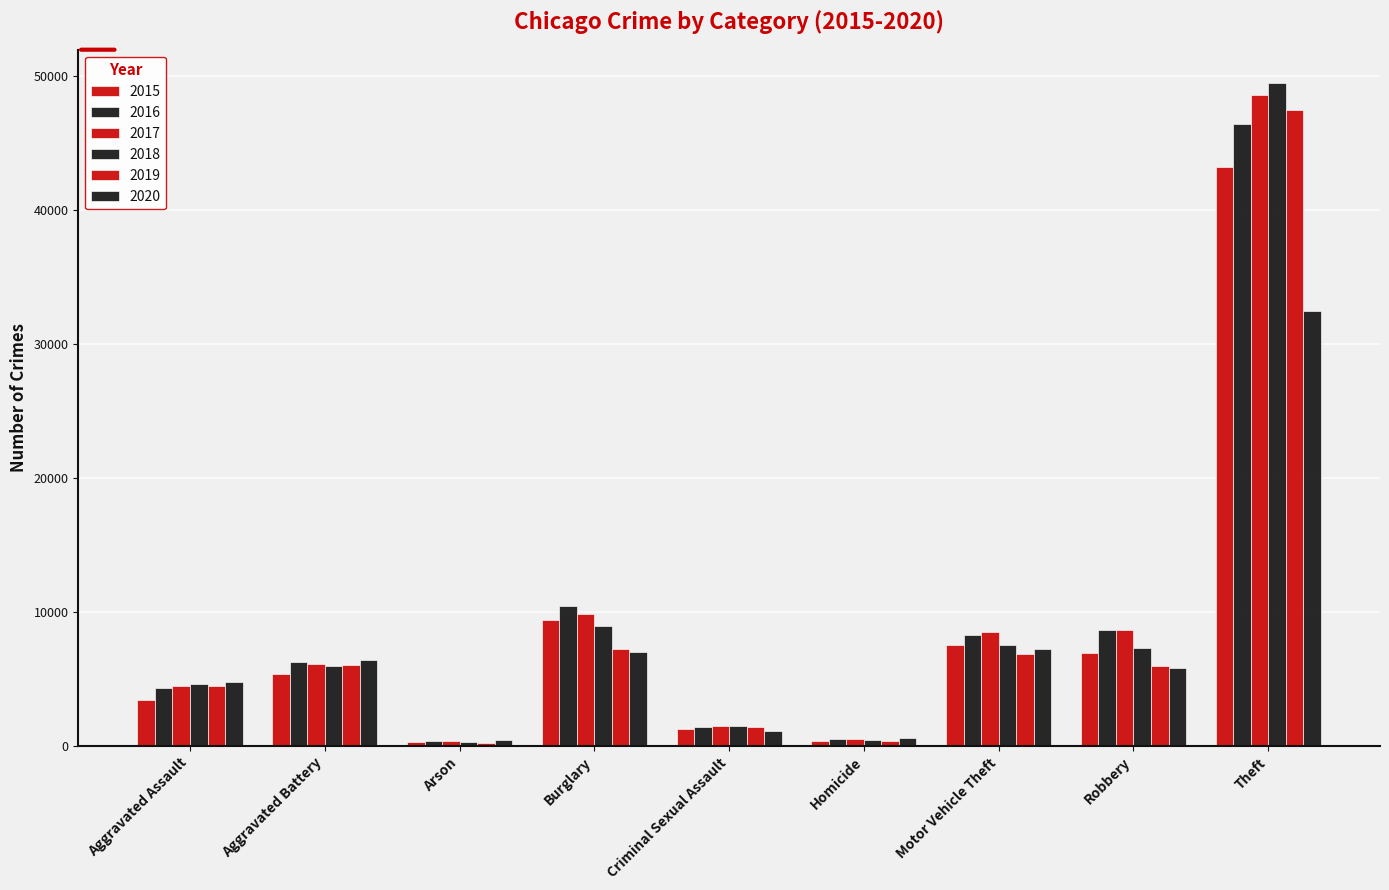

List the series in order of their peak value, lowest first.

2020, 2015, 2016, 2019, 2017, 2018